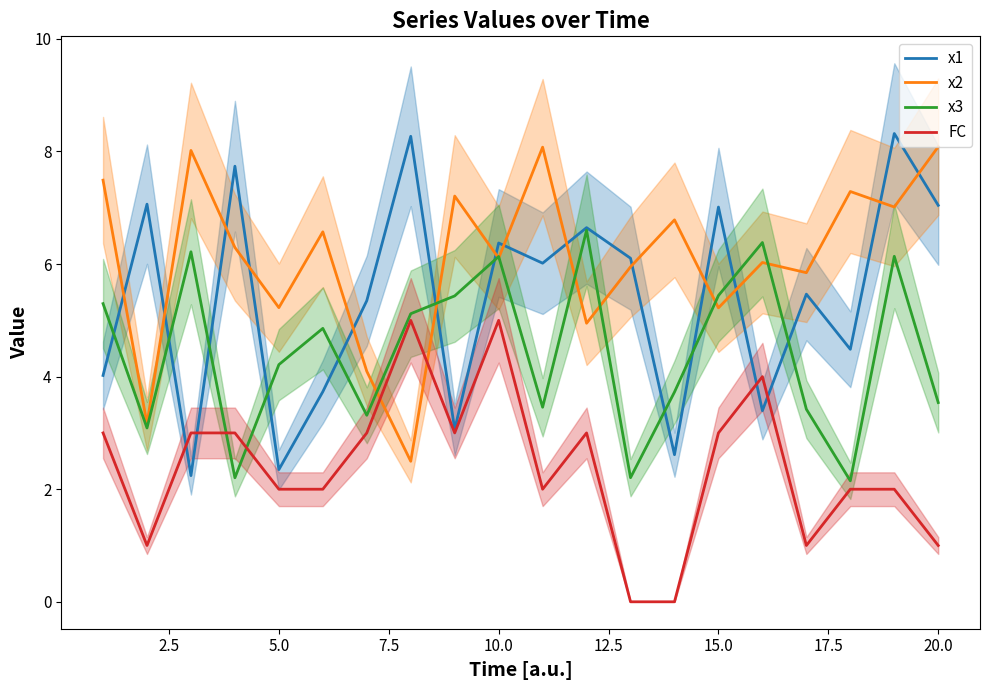

After their last crossing, which series has the higher values: x3 or x2?

x2